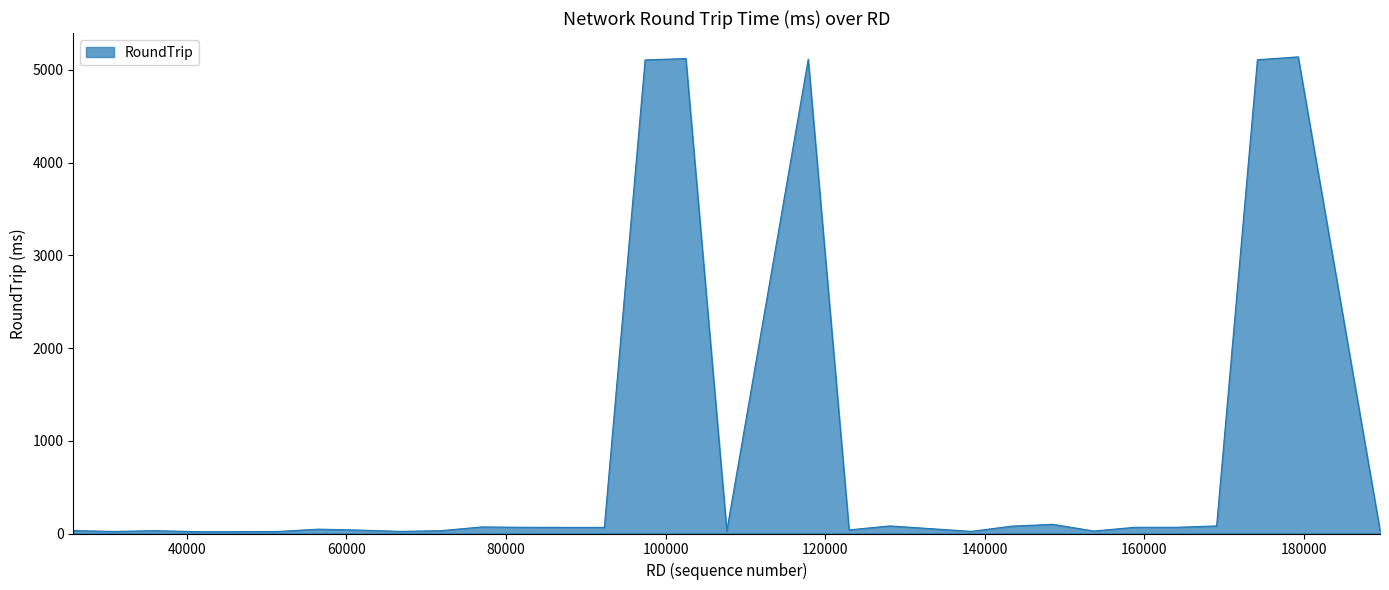

What is the greatest value displayed?

5141